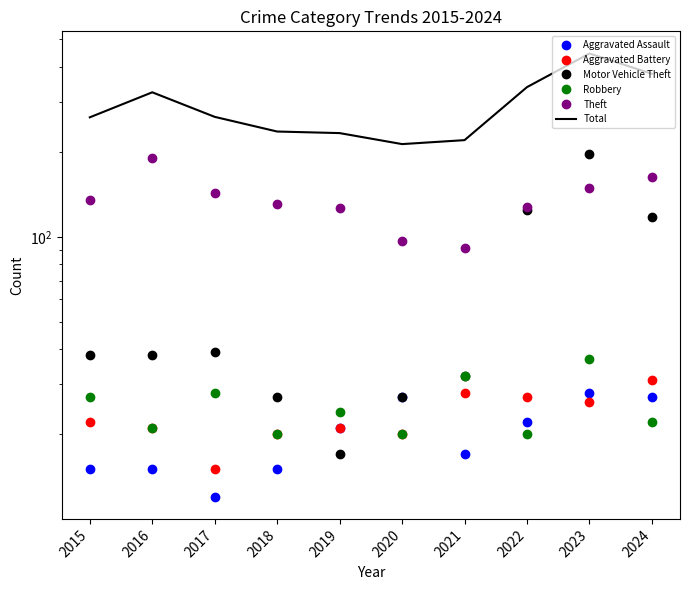

What is the difference between the highest and lowest values at 2015?

250